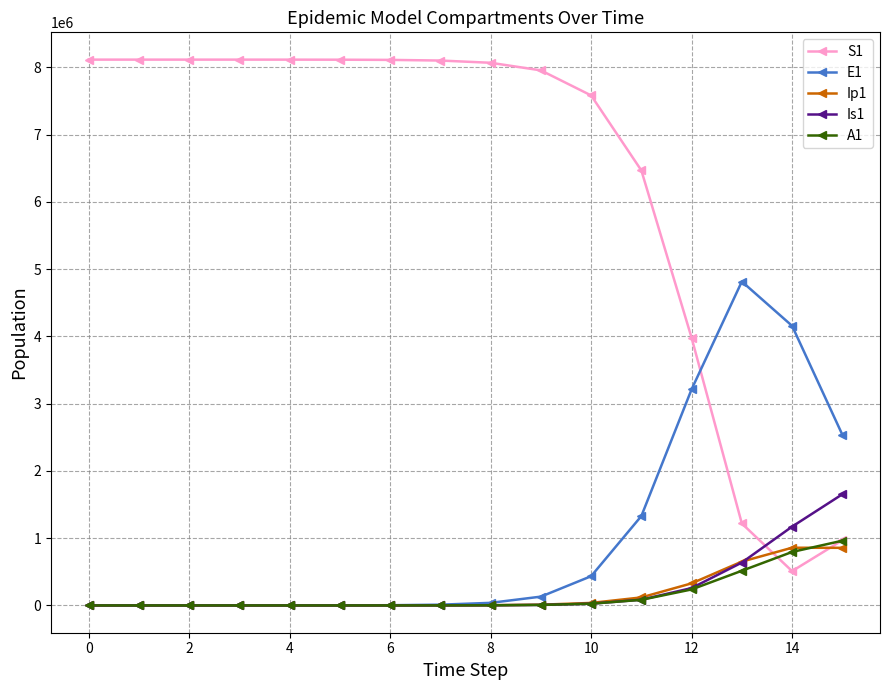

How many lines are shown in the chart?

5